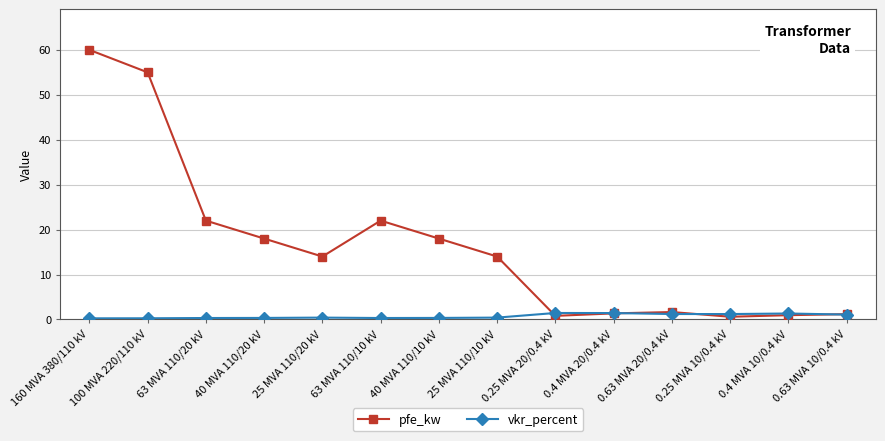

List the series in order of their overall mean, highest first.

pfe_kw, vkr_percent